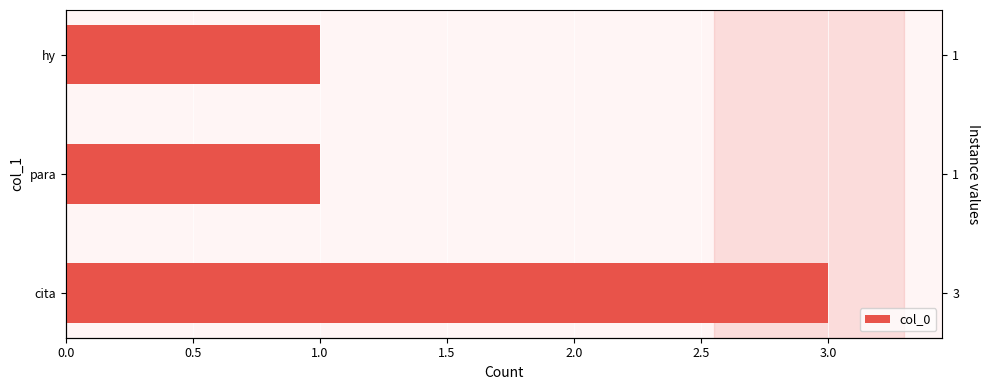

Is it true that the value at para is 2?

False